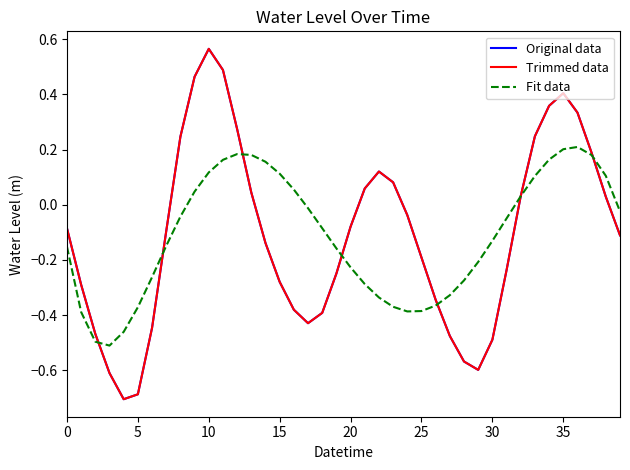

Is this an area chart (filled region under the line)?

No